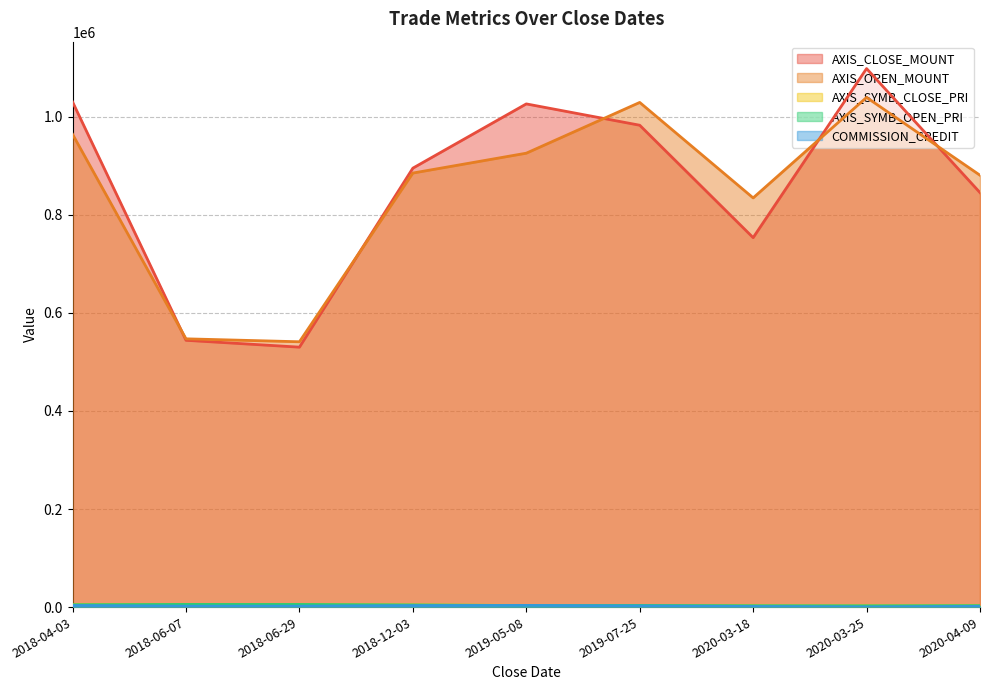

True or false: AXIS_SYMB_CLOSE_PRI and AXIS_CLOSE_MOUNT cross at least once.

False